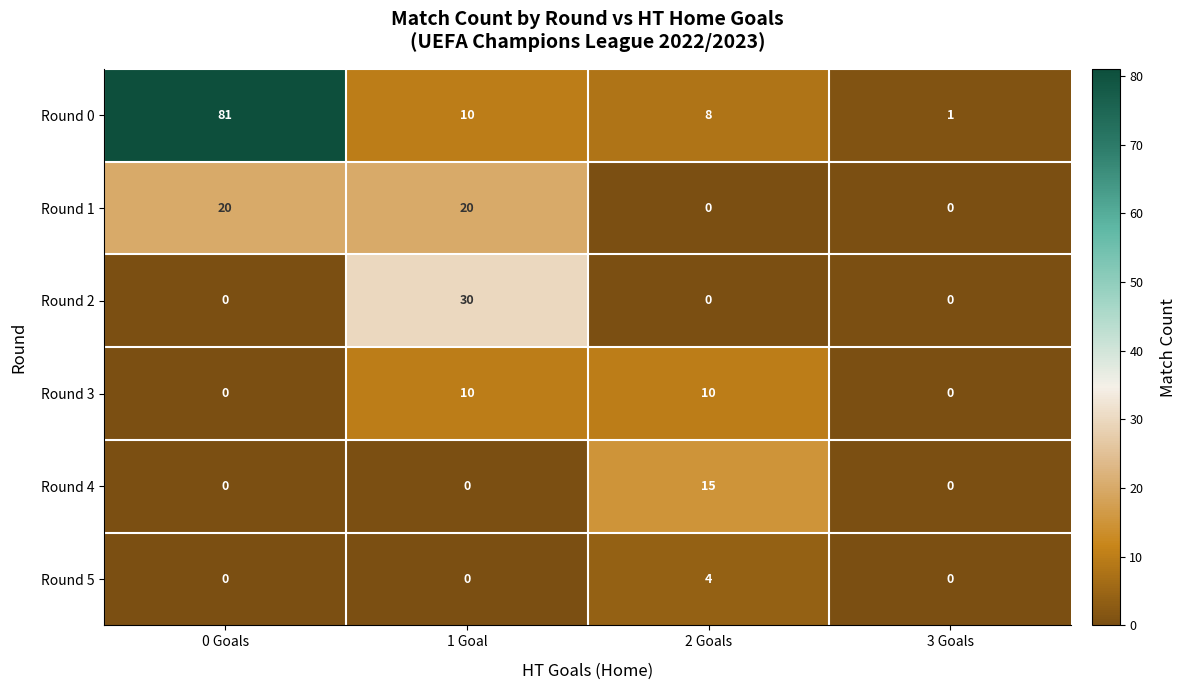

Reading left to right, list all the values displayed in this chart.

Round 0: 0 Goals=81	1 Goal=10	2 Goals=8	3 Goals=1
Round 1: 0 Goals=20	1 Goal=20	2 Goals=0	3 Goals=0
Round 2: 0 Goals=0	1 Goal=30	2 Goals=0	3 Goals=0
Round 3: 0 Goals=0	1 Goal=10	2 Goals=10	3 Goals=0
Round 4: 0 Goals=0	1 Goal=0	2 Goals=15	3 Goals=0
Round 5: 0 Goals=0	1 Goal=0	2 Goals=4	3 Goals=0